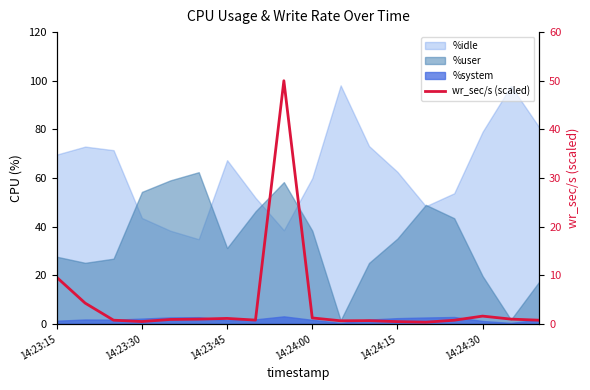

Where is the first local maximum?

14:23:45